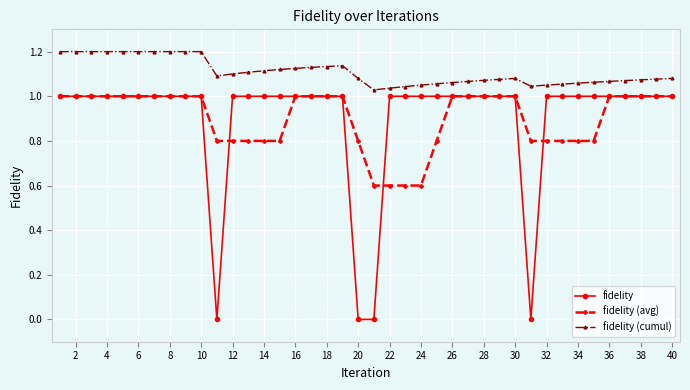

Which series has the largest range (max minus min)?

fidelity